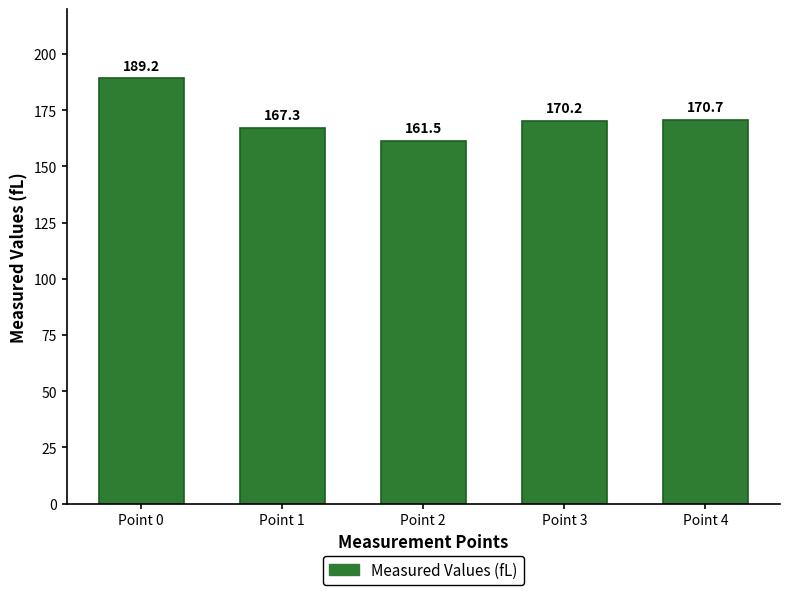

At which category does the chart reach its minimum across all series?

Point 2